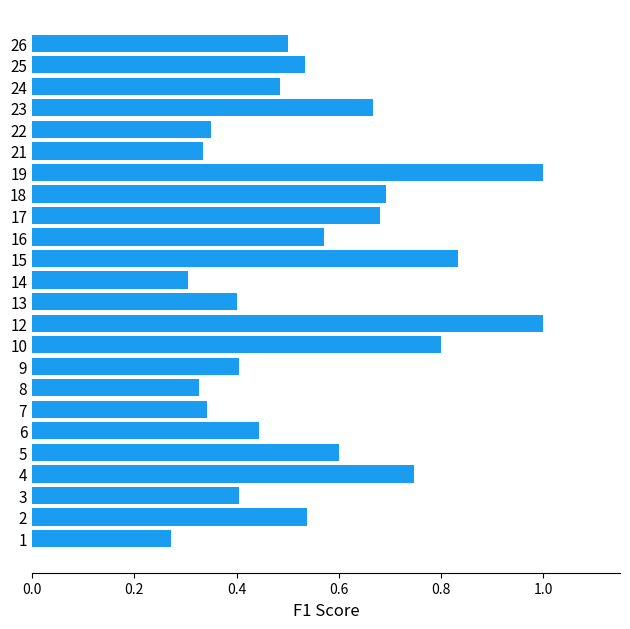

Is it true that the value at 19 is 1.0?

True